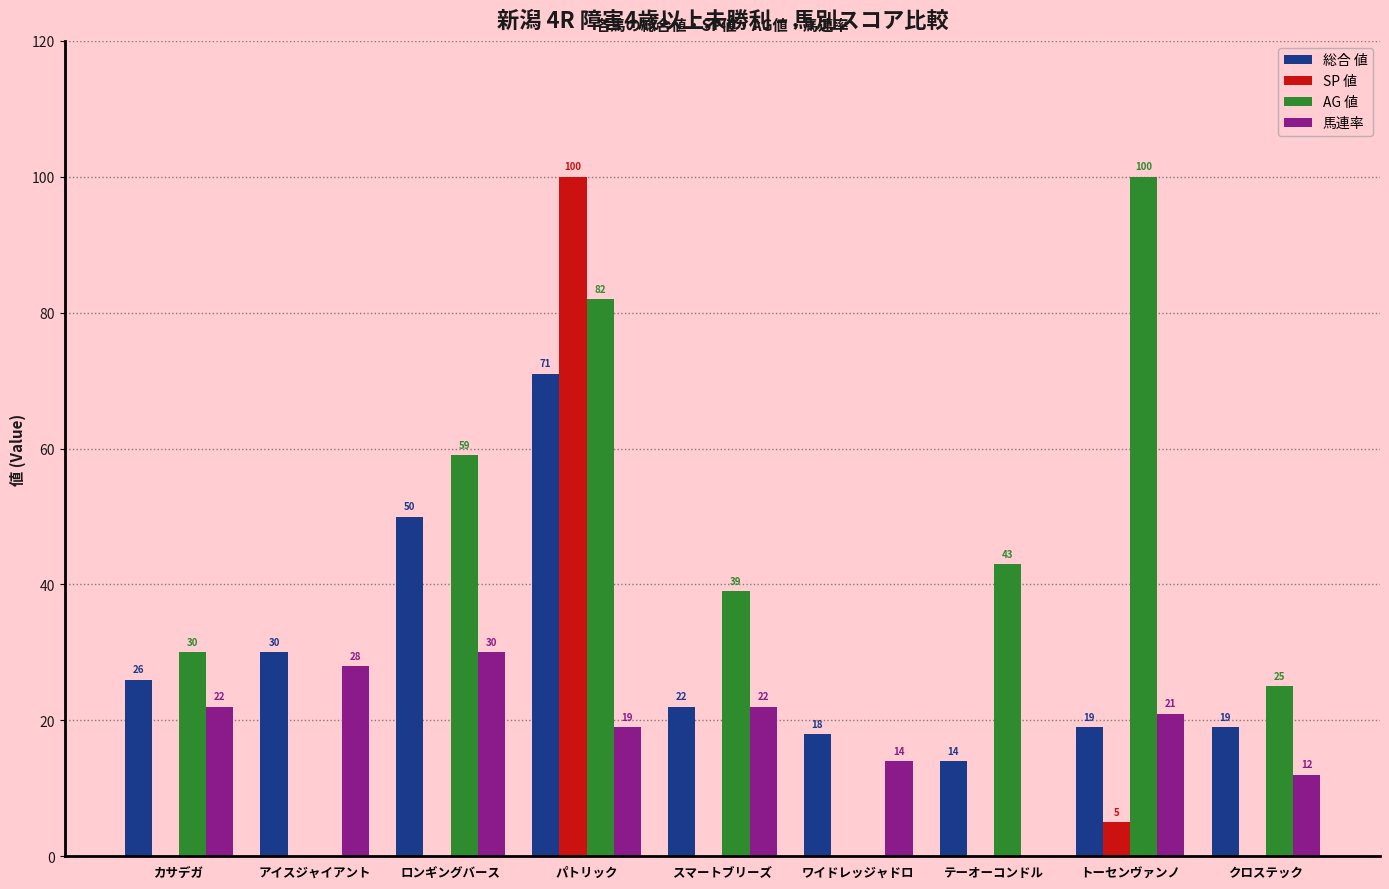

How many data points does each series have?

9